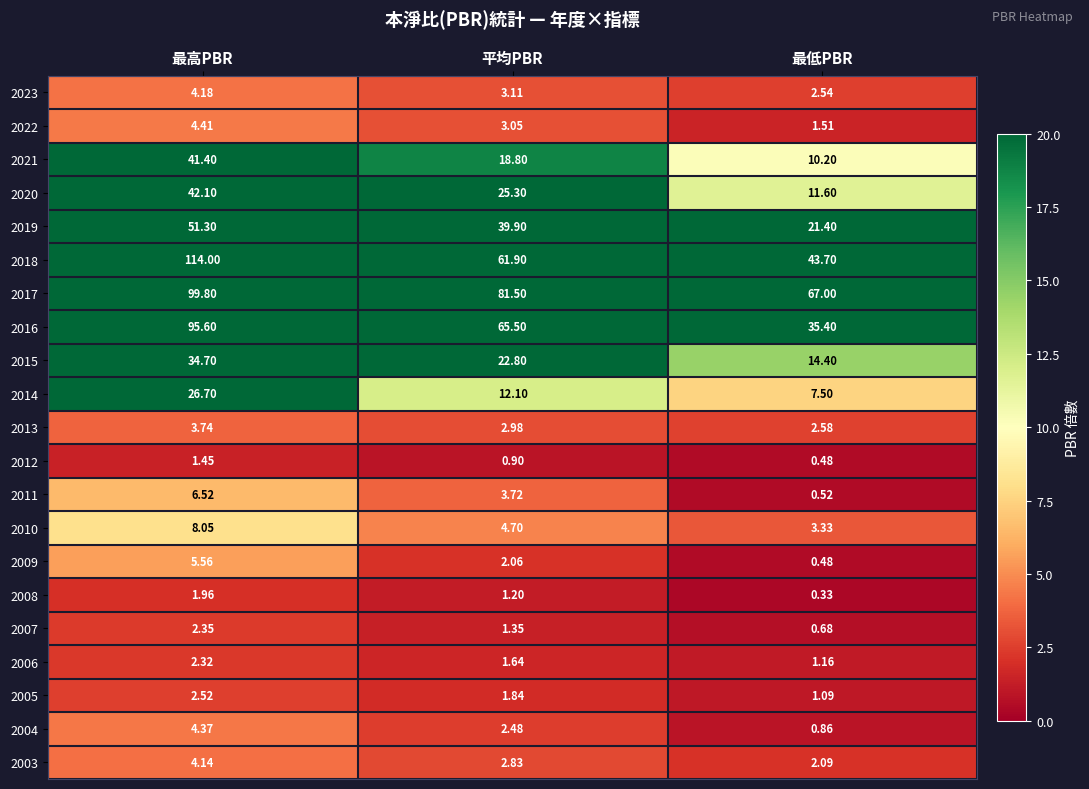

Which series has the largest range (max minus min)?

2018